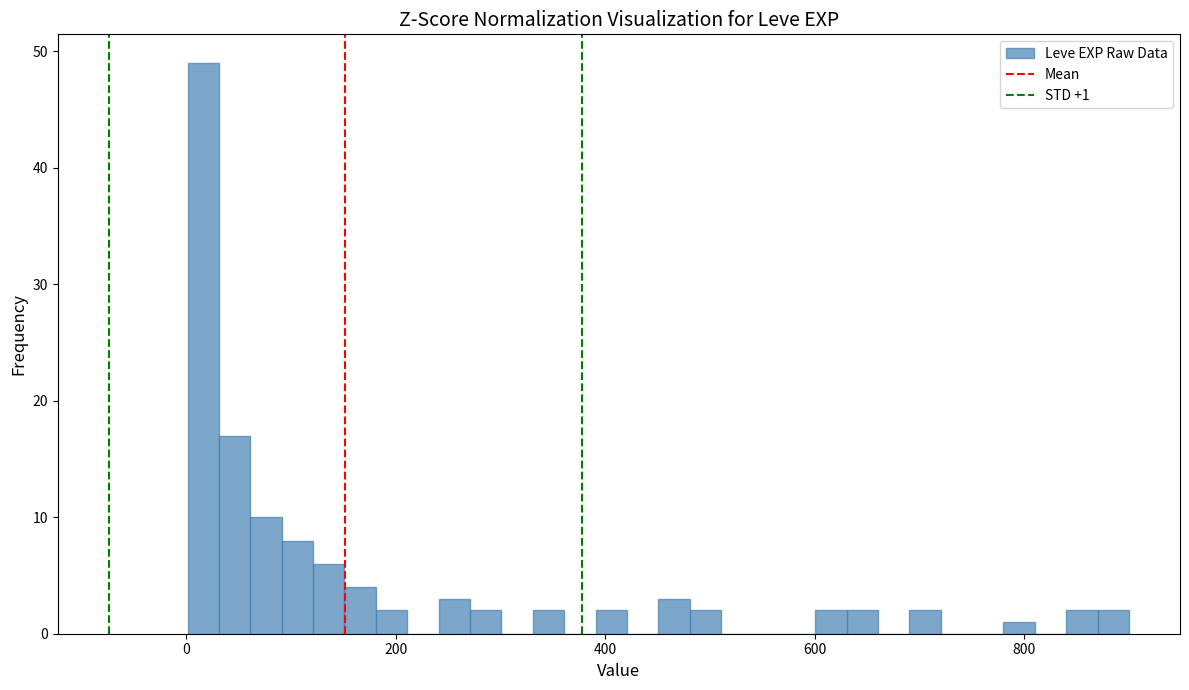

Around what value on the x-axis is the tallest bar? Give the approximate position of its centre, as read against the axis.

20